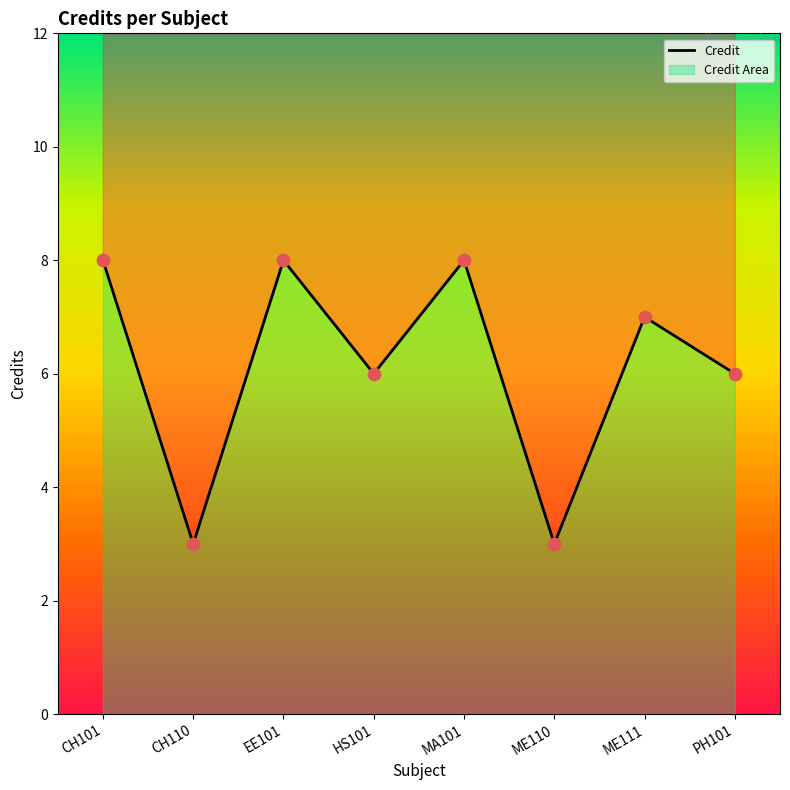

Which has a higher value, ME111 or HS101?

ME111